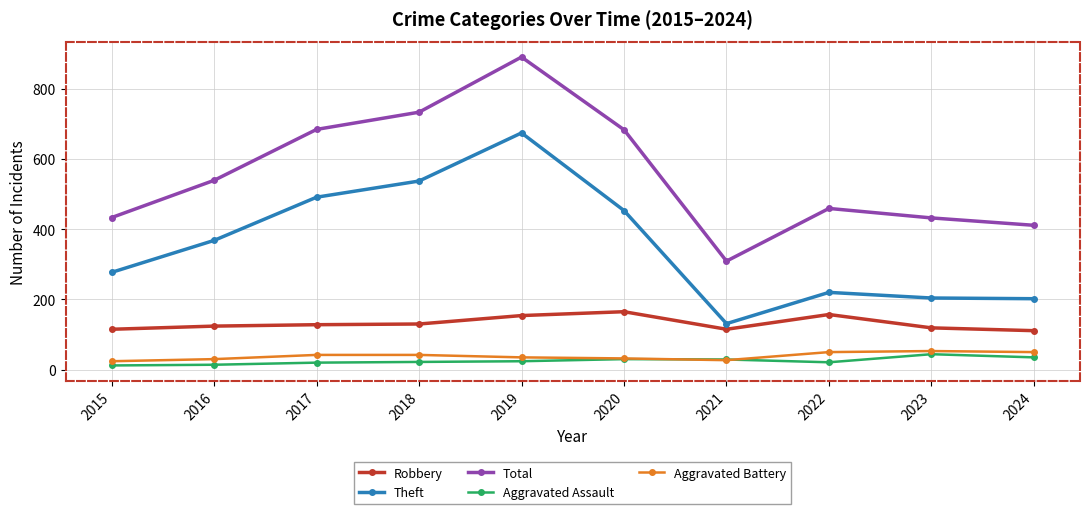

What is the value of the Total point at the 5th from the left?

890